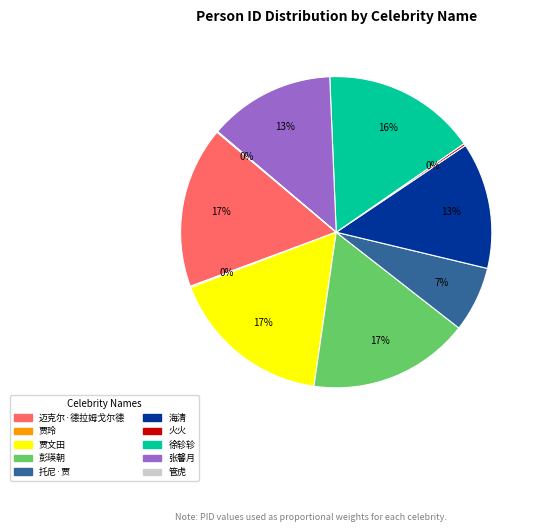

The 迈克尔·德拉姆戈尔德 slice represents 31% of the pie. True or false?

False